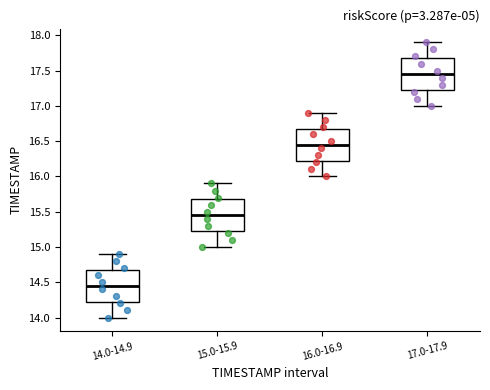

Reading left to right, transcribe this box plot: for each box, give where its median line is, the range the box spans, and where its two whiskers end, as read against the y-axis. The values are not printed on the chart, so give them approximately, as read against the axis.

14.0-14.9: median 14.45, box 14.25 to 14.70, whiskers 14.00 to 14.90
15.0-15.9: median 15.45, box 15.25 to 15.70, whiskers 15.00 to 15.90
16.0-16.9: median 16.45, box 16.25 to 16.70, whiskers 16.00 to 16.90
17.0-17.9: median 17.45, box 17.25 to 17.70, whiskers 17.00 to 17.90